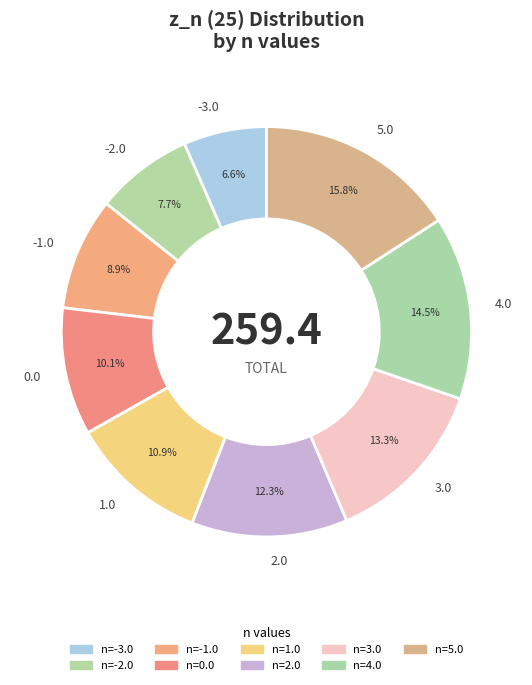

Which slice is the smallest?

-3.0